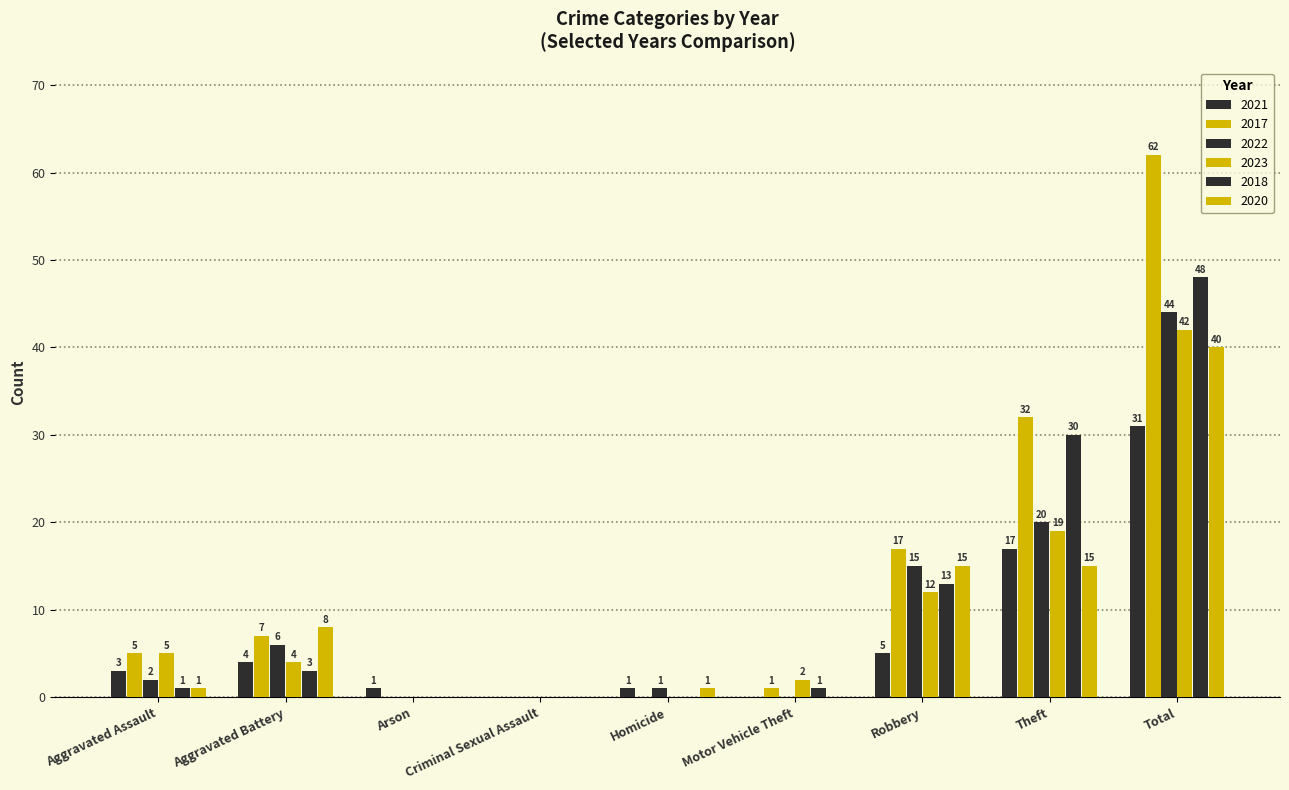

Is it true that 2020 equals 0 at Motor Vehicle Theft?

True